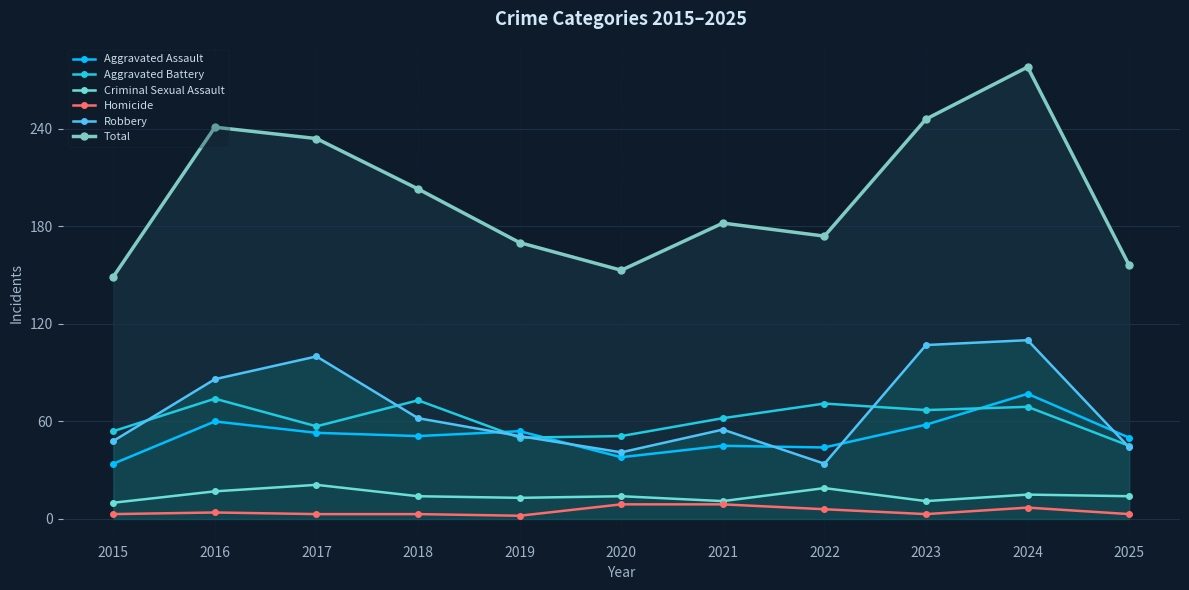

Between which two adjacent categories do Robbery and Aggravated Battery first intersect?

2015 and 2016